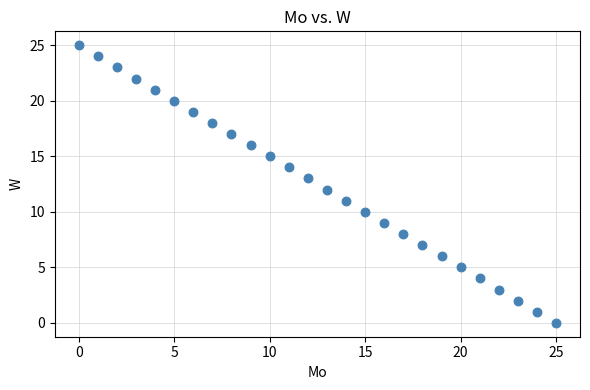

What is the range of Y values (max minus min)?

25